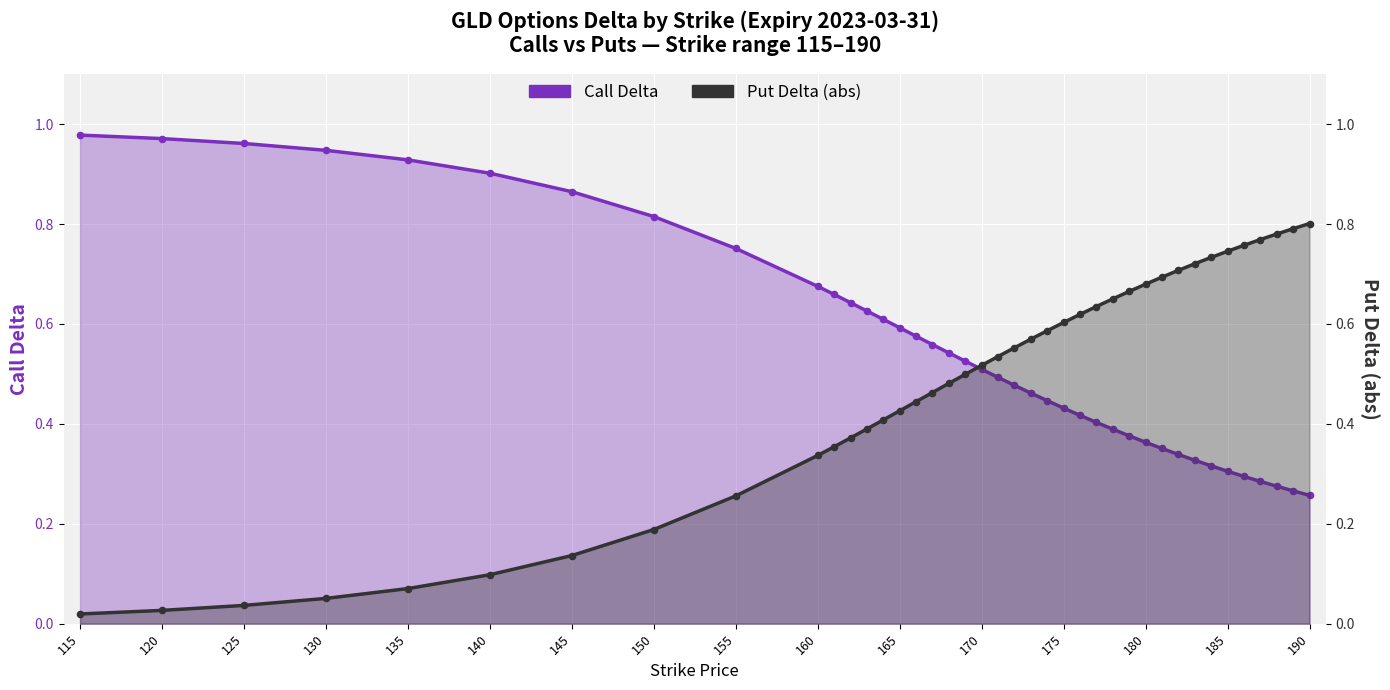

Which series reaches the minimum Y coordinate?

Put Delta (abs)